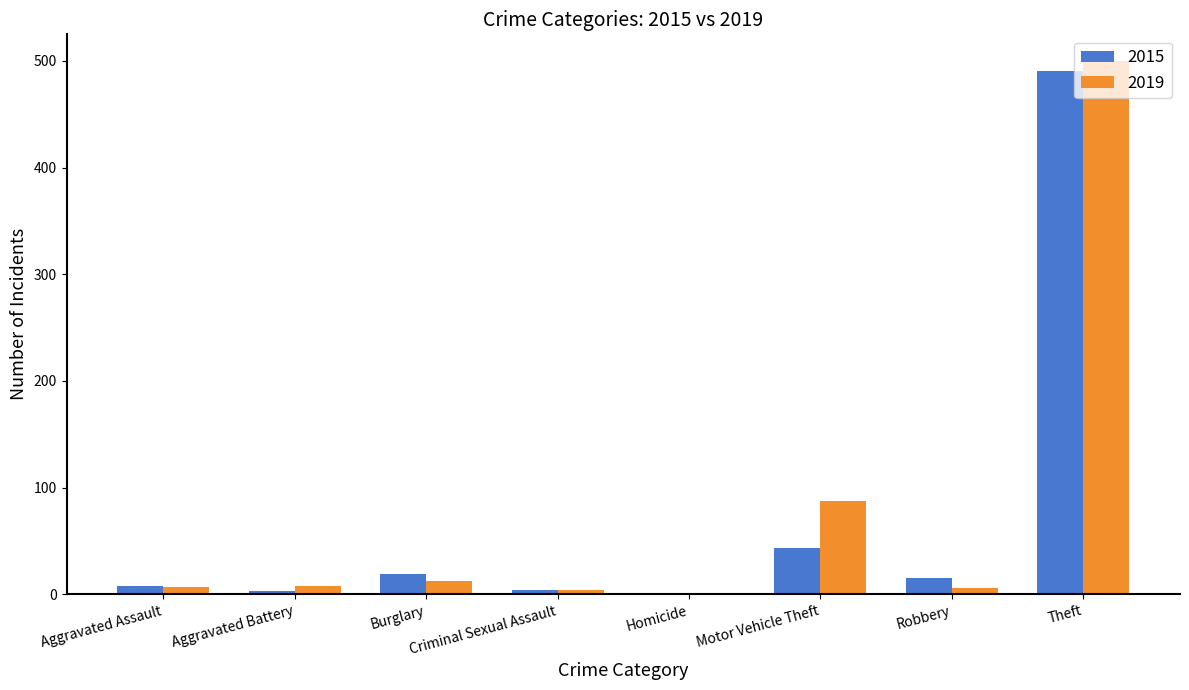

True or false: 2019 has a value of 825 at Theft.

False